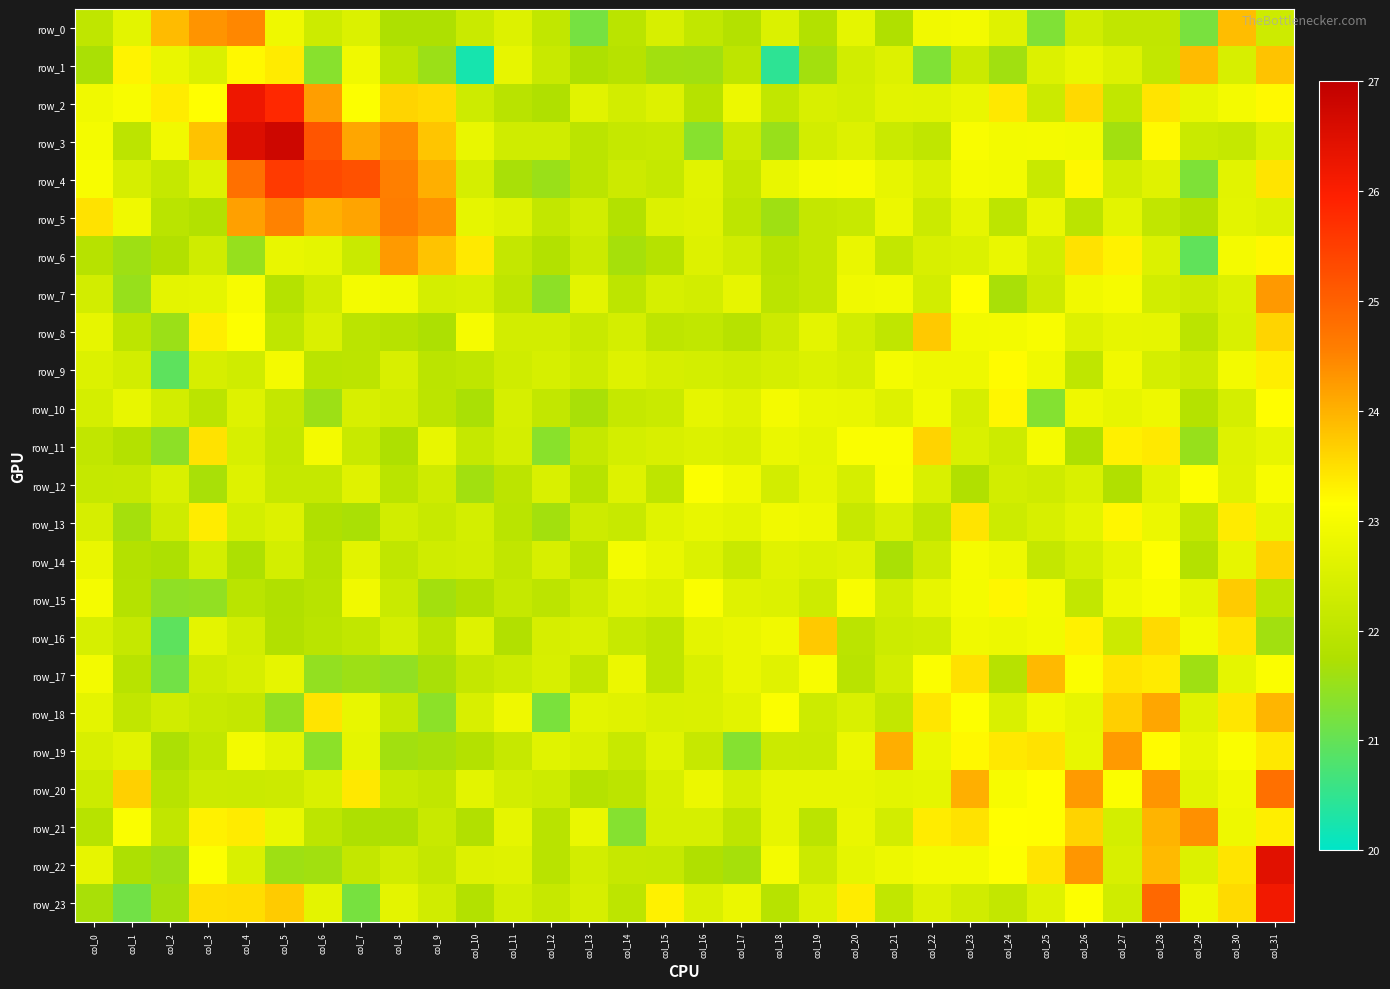

The value of row_11 at col_28 is 23.4. True or false?

True